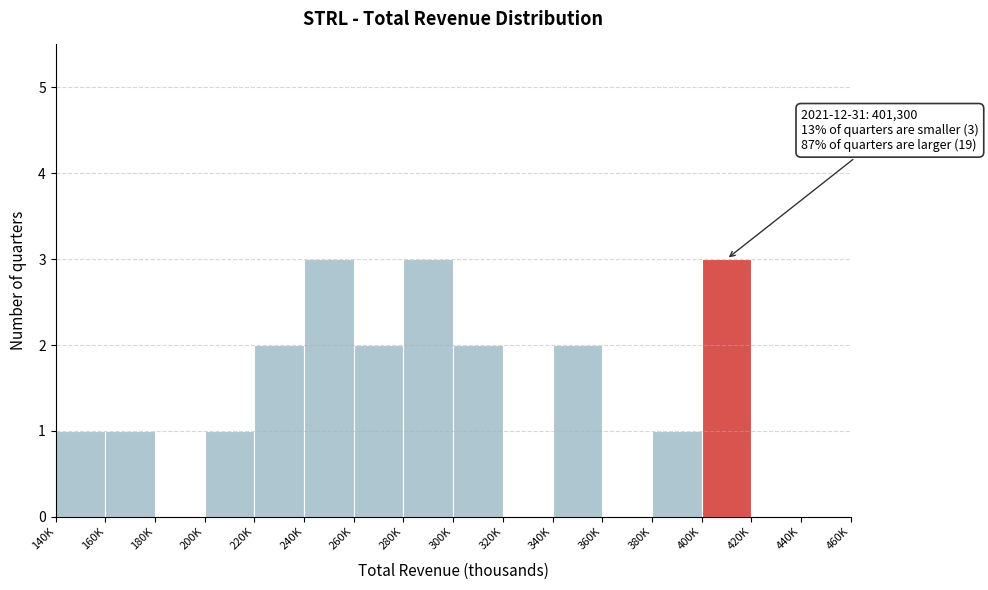

Reading right to left, transcribe all the data shown in this chart.

440K=0	420K=0	400K=3	380K=1	360K=0	340K=2	320K=0	300K=2	280K=3	260K=2	240K=3	220K=2	200K=1	180K=0	160K=1	140K=1